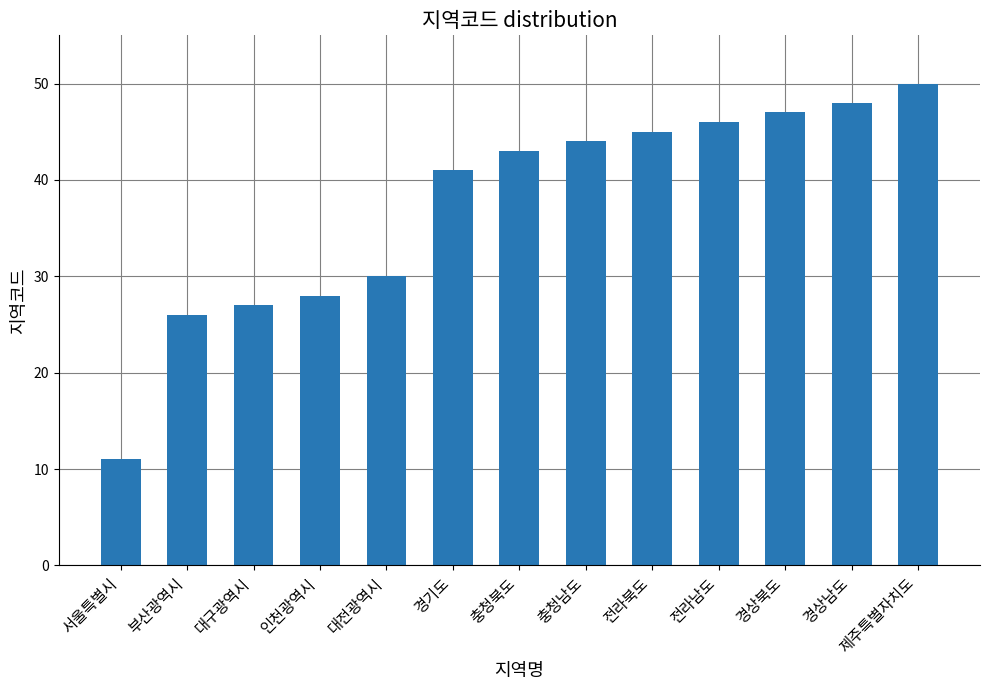

List the labels in order of value, largest first.

제주특별자치도, 경상남도, 경상북도, 전라남도, 전라북도, 충청남도, 충청북도, 경기도, 대전광역시, 인천광역시, 대구광역시, 부산광역시, 서울특별시